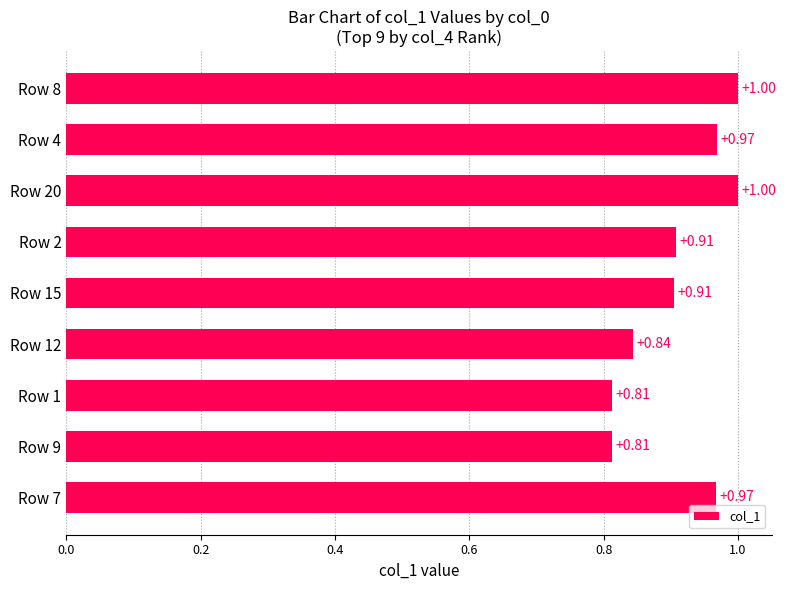

What is the change in value from Row 12 to Row 2?

+0.1